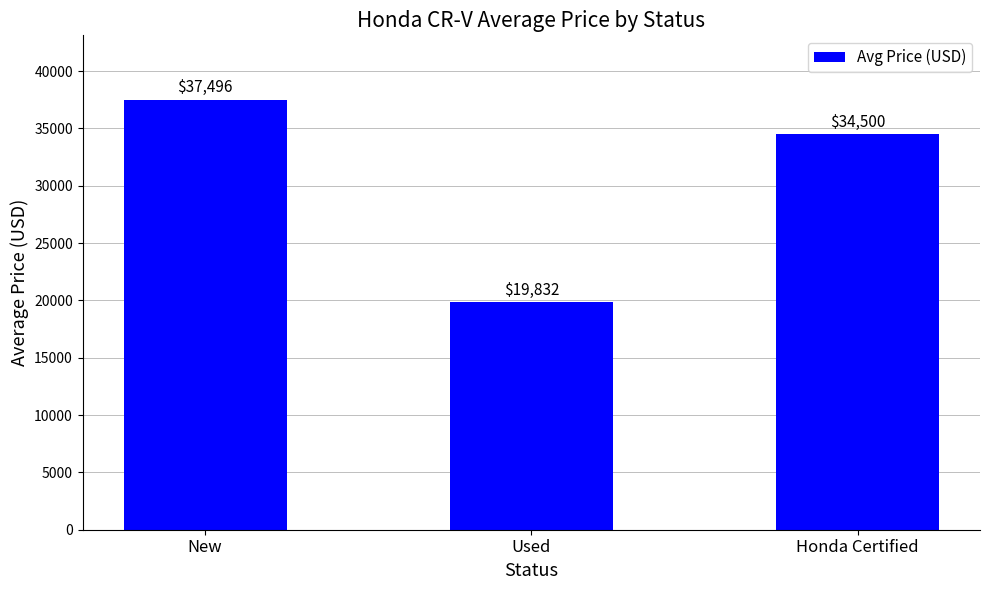

At which category does the chart reach its peak across all series?

New